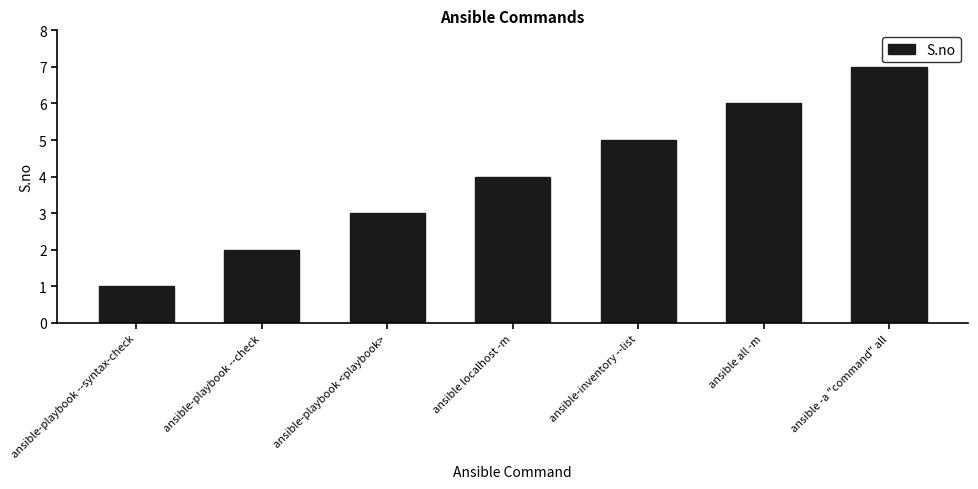

What is the difference between the maximum and minimum values?

6